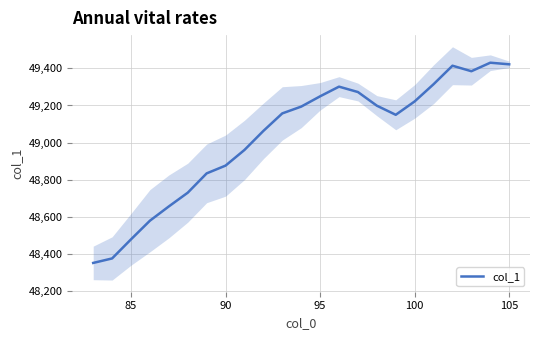

Where is col_1 nearest to the value 48891?

90